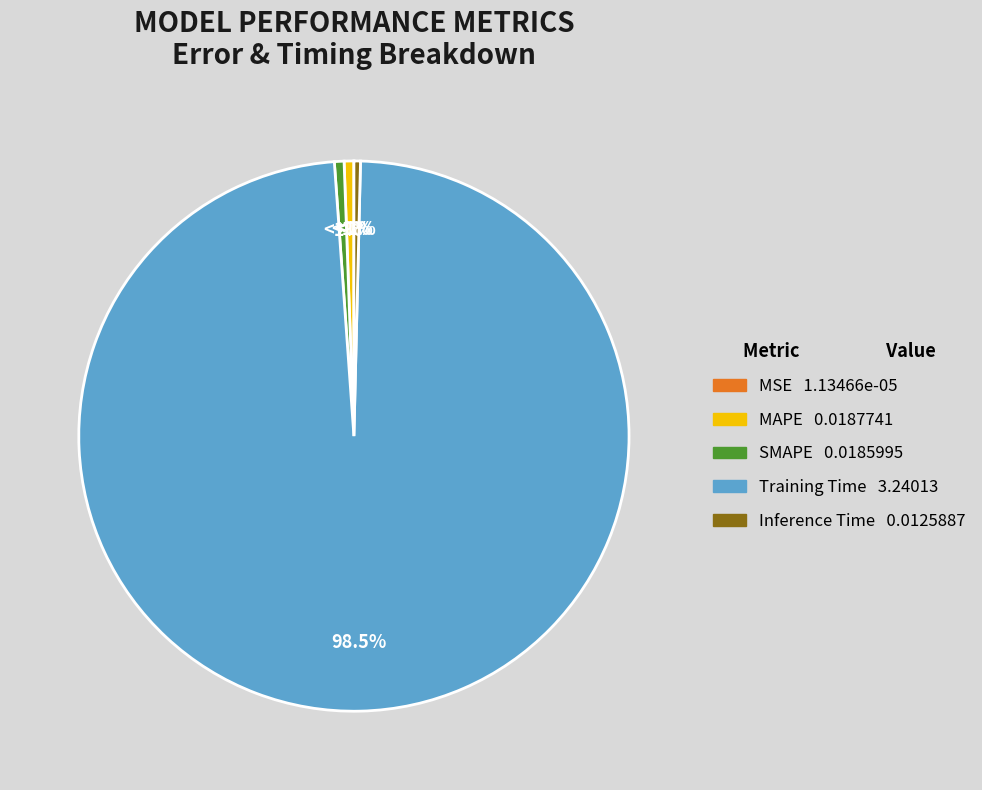

The Inference Time slice represents 0% of the pie. True or false?

True